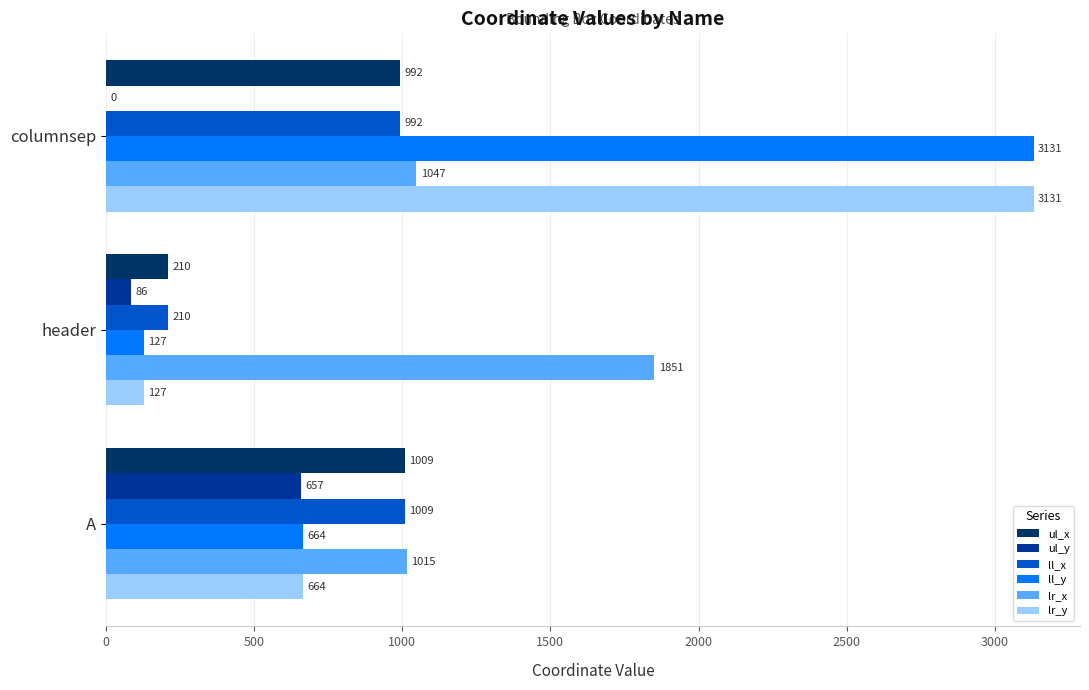

True or false: ul_x has a value of 992 at columnsep.

True